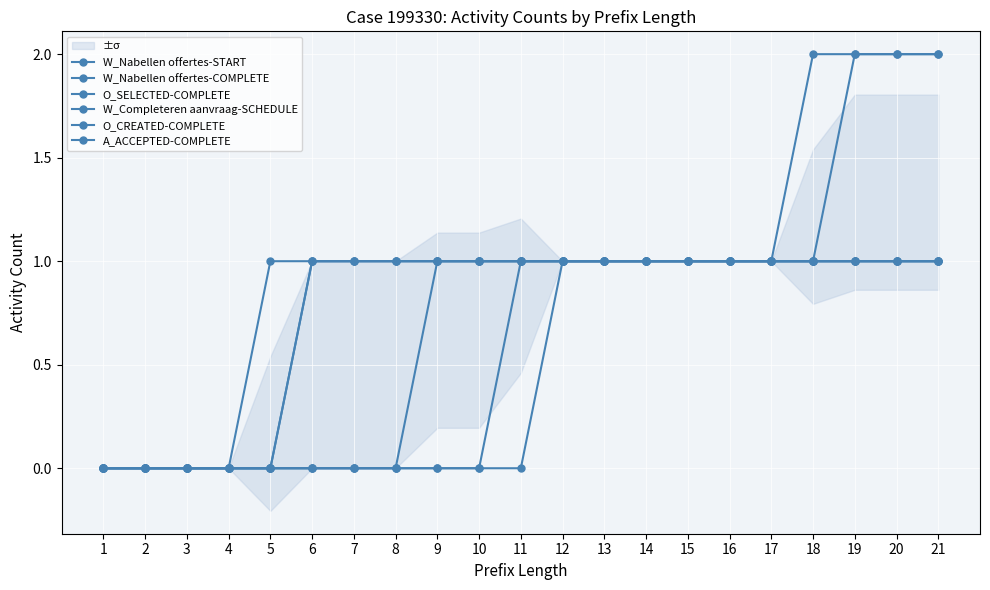

How many values in W_Nabellen offertes-START are above zero?

16